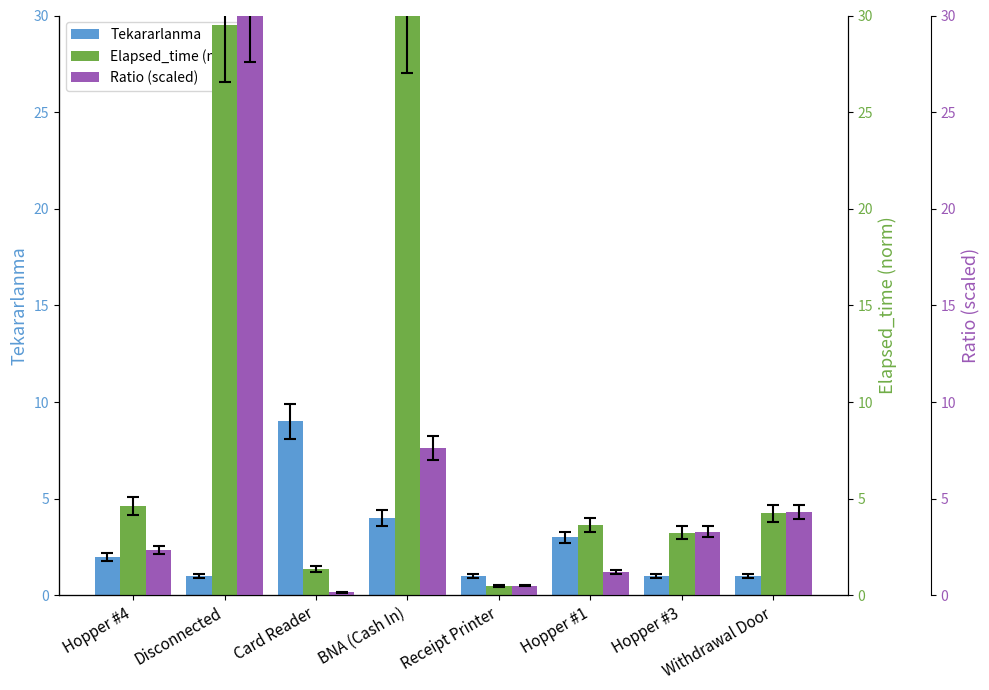

How many distinct data groups are displayed?

3